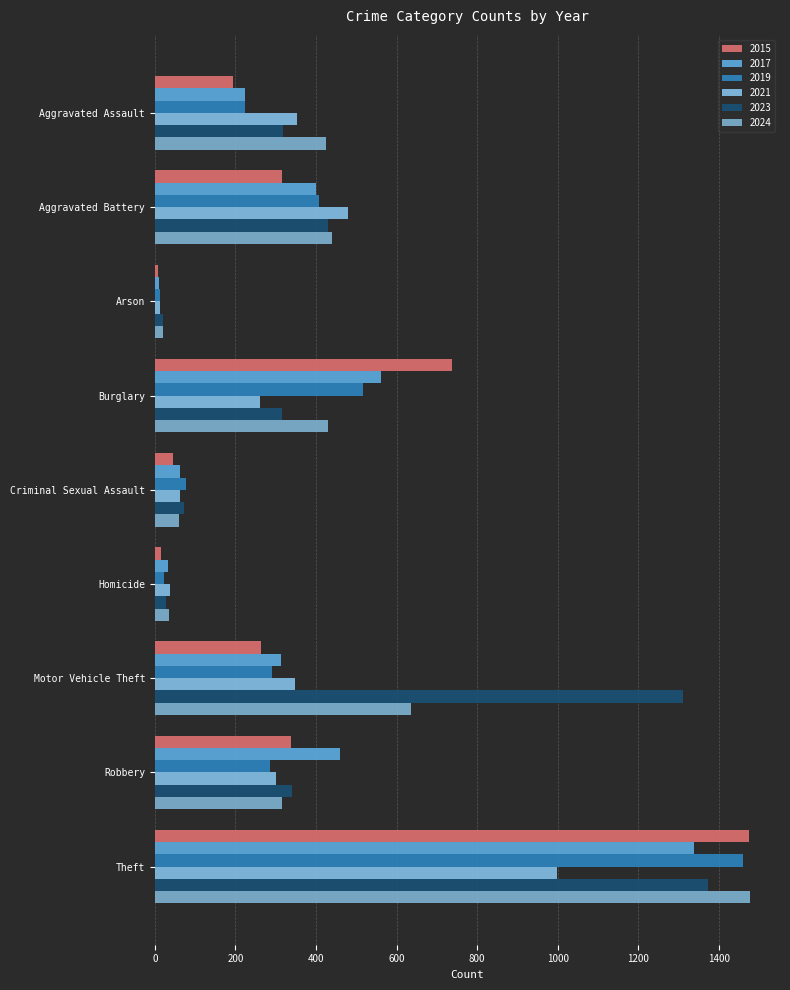

Is the value of 2024 at Aggravated Battery greater than the value of 2023 at Aggravated Assault?

Yes